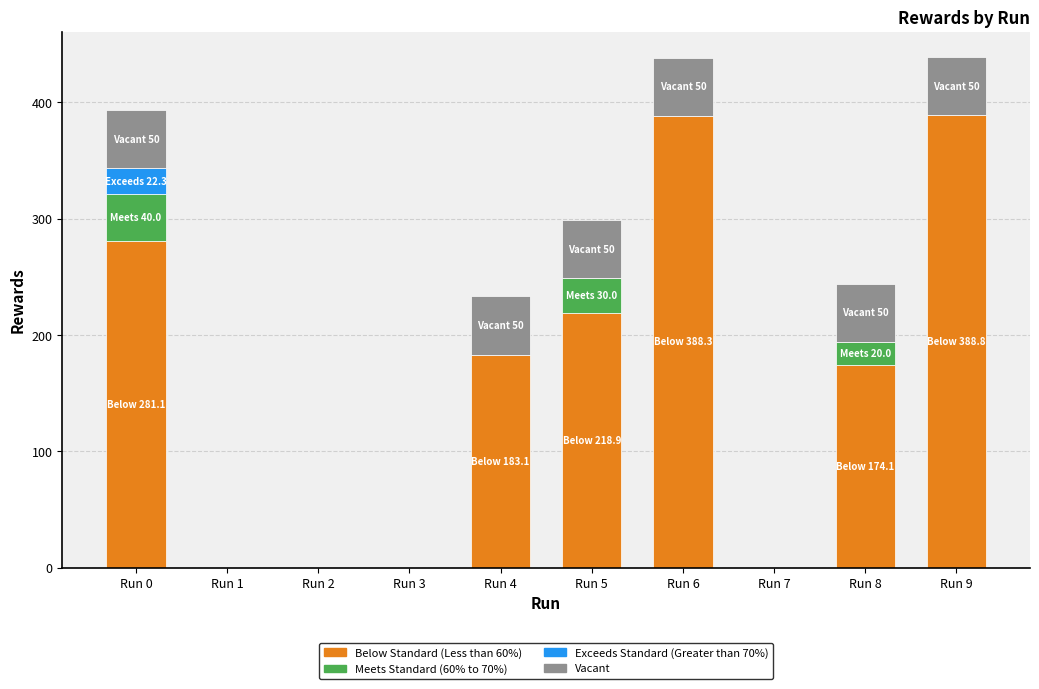

What is the total value across all series at Run 4?

233.1